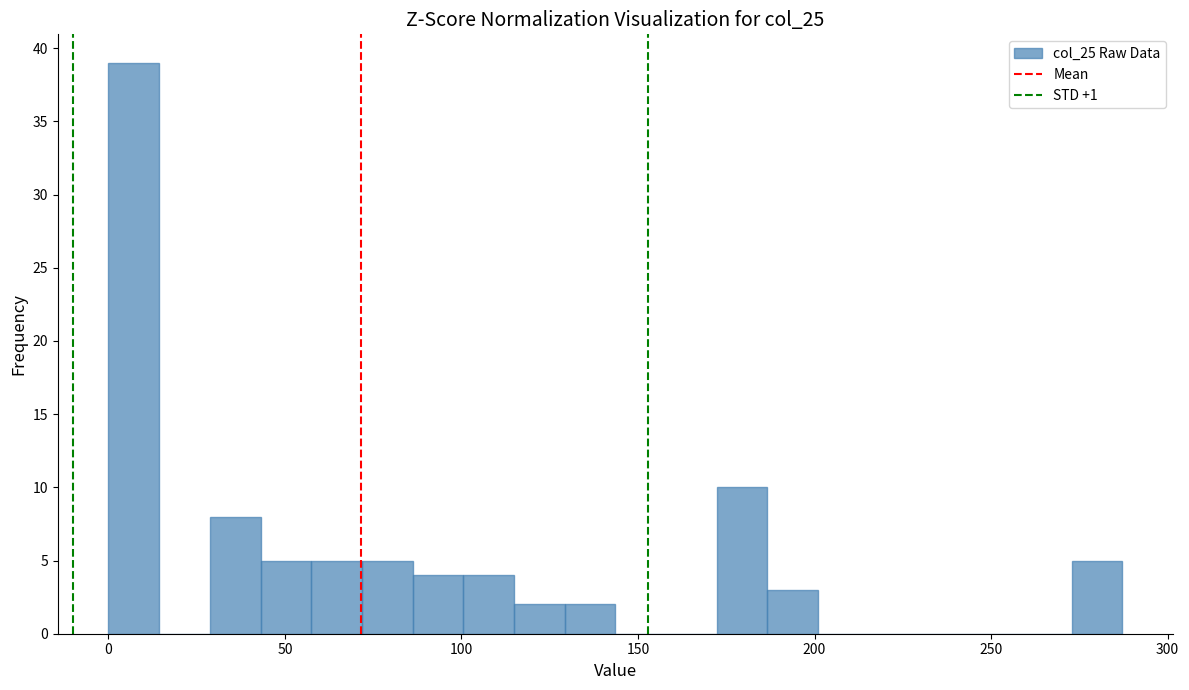

Around what value on the x-axis is the tallest bar? Give the approximate position of its centre, as read against the axis.

5